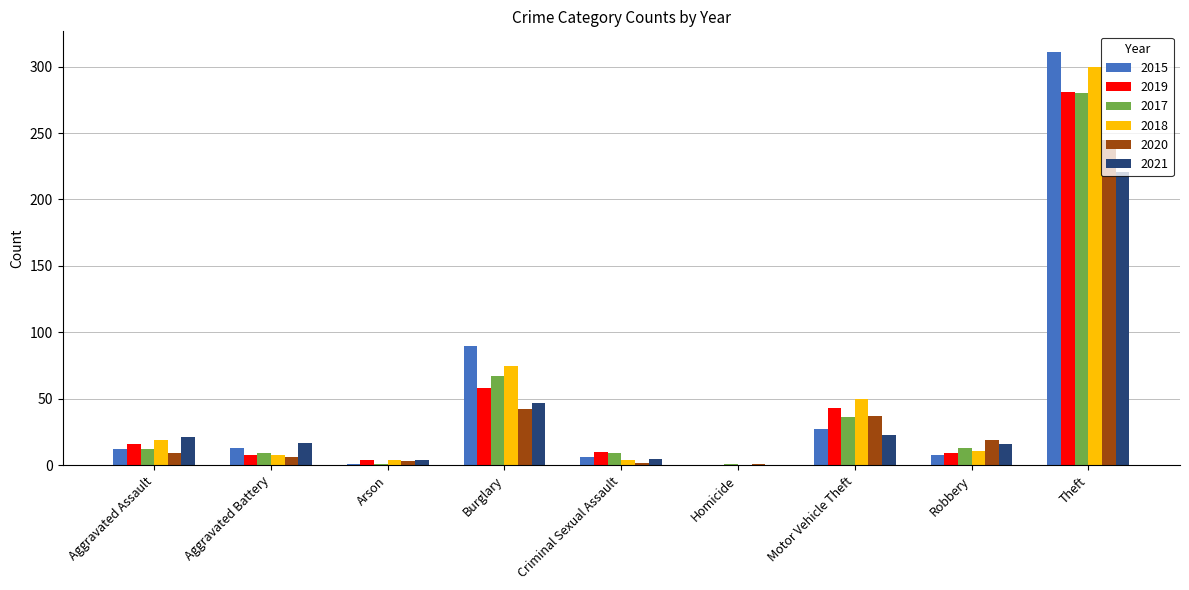

What is the total value across all series at Robbery?

76